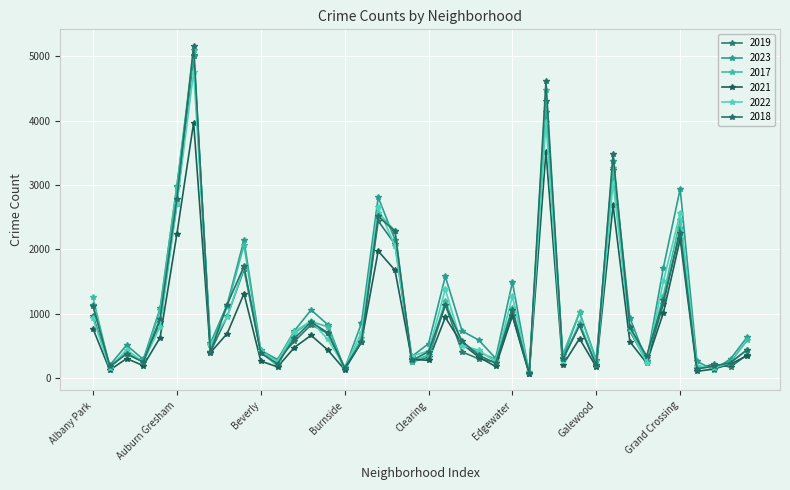

Does the chart have visible grid lines?

Yes